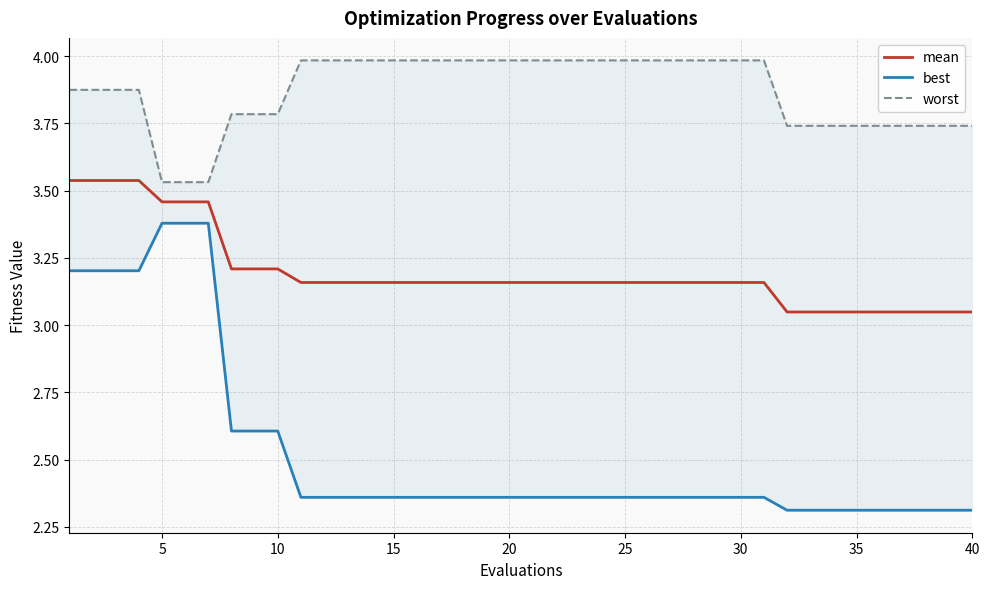

What is the value of the worst point at the 34th from the left?

3.7